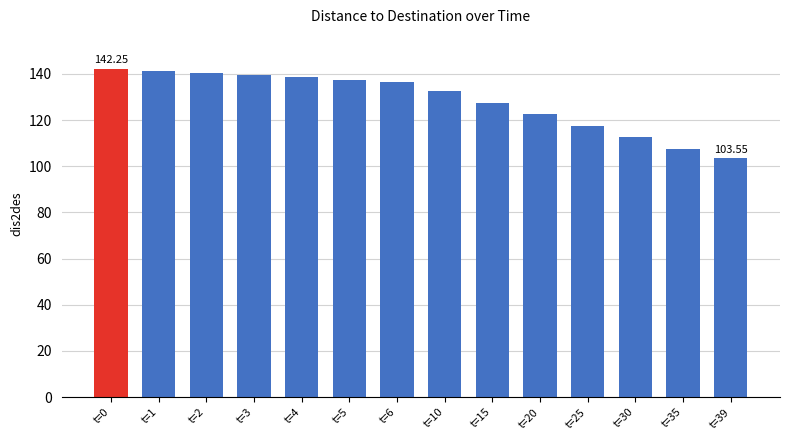

Approximately how many times larger is the value at t=10 compared to t=20?

1.1